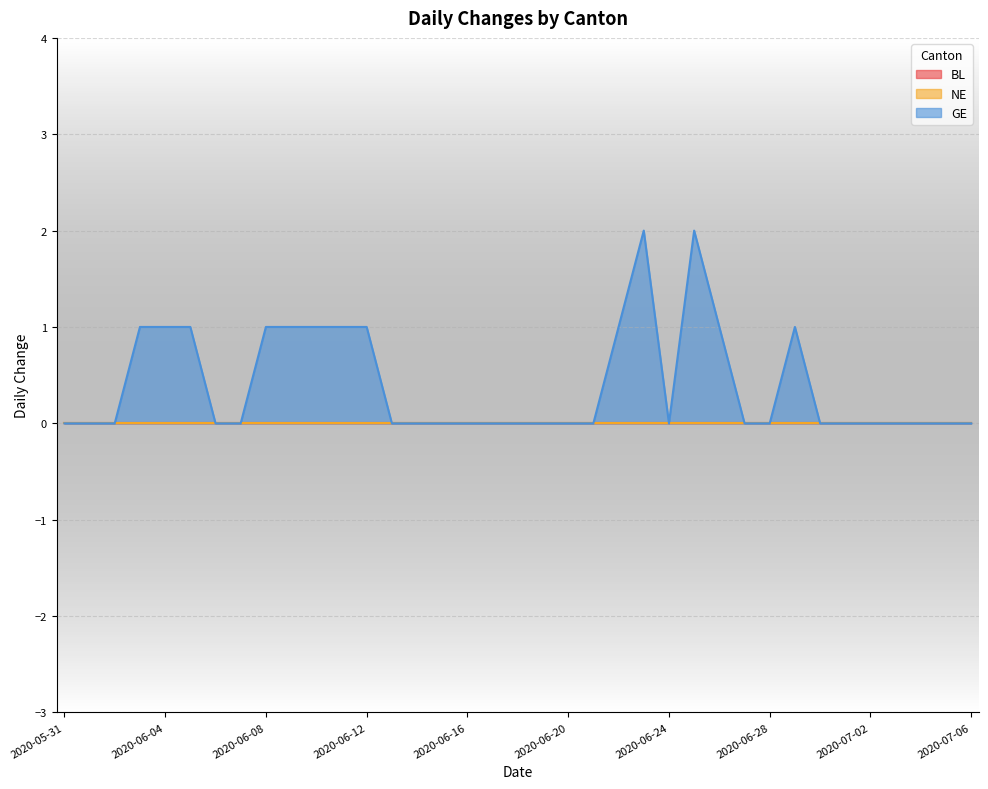

Reading left to right, list all the values displayed in this chart.

BL: 0	0	0	0	0	0	0	0	0	0	0	0	0	0	0	0	0	0	0	0	0	0	0	0	0	0	0	0	0	0	0	0	0	0	0	0	0
NE: 0	0	0	0	0	0	0	0	0	0	0	0	0	0	0	0	0	0	0	0	0	0	0	0	0	0	0	0	0	0	0	0	0	0	0	0	0
GE: 0	0	0	1	1	1	0	0	1	1	1	1	1	0	0	0	0	0	0	0	0	0	1	2	0	2	1	0	0	1	0	0	0	0	0	0	0